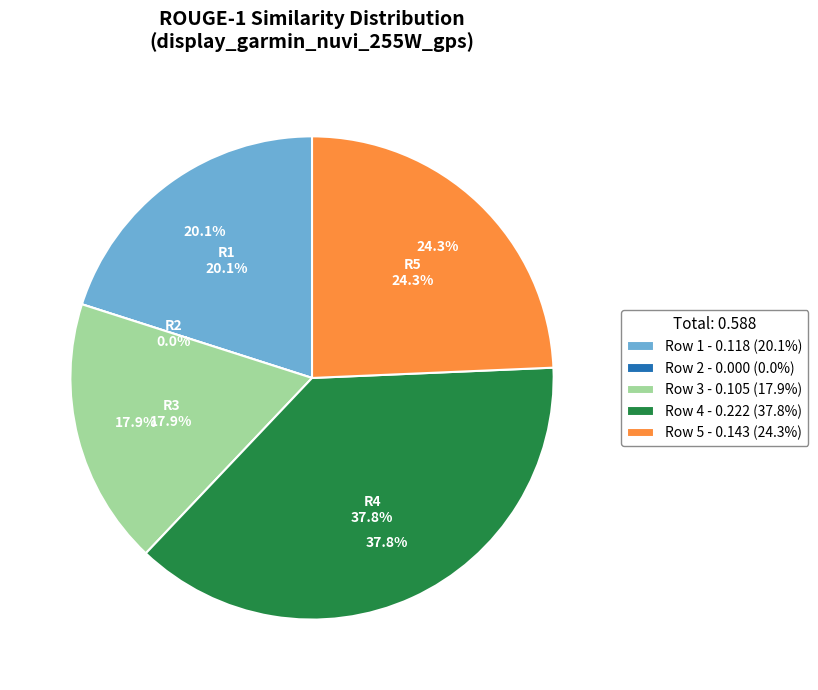

To the nearest percent, what portion does Row 5 represent?

24%